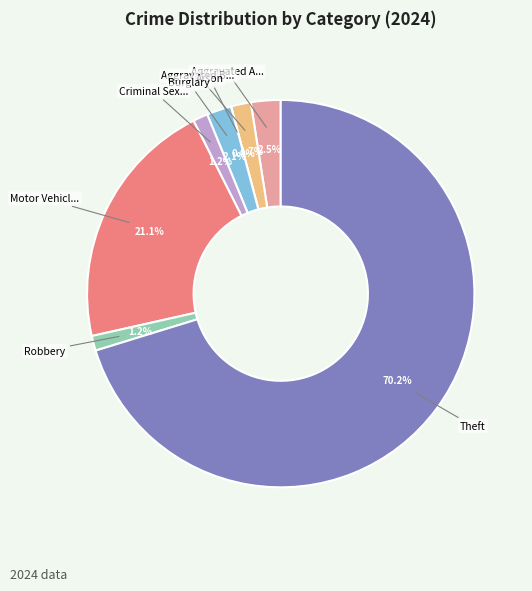

Is there any slice that represents more than half of the pie?

Yes